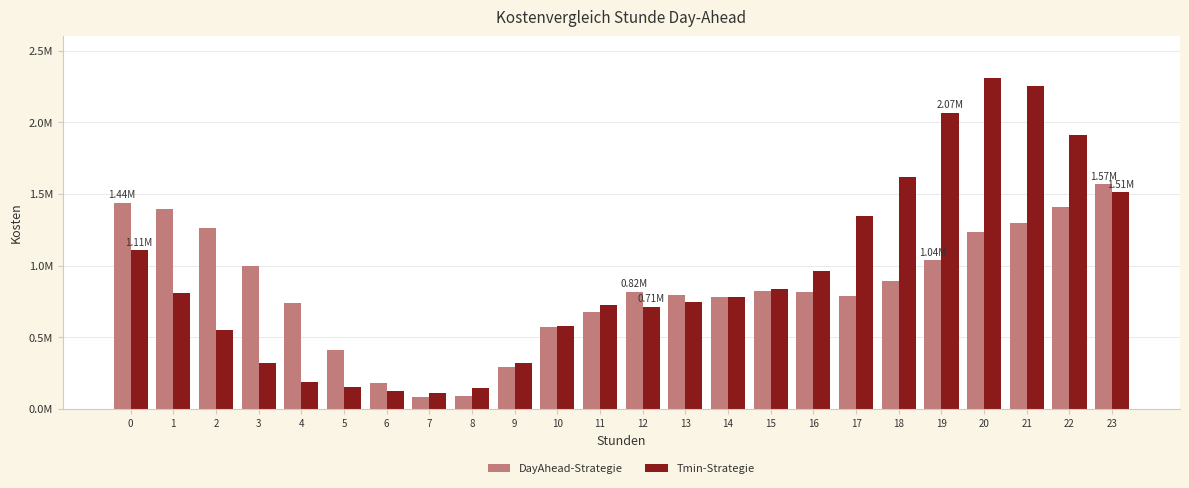

List the labels in order of Tmin-Strategie value, largest first.

20, 21, 19, 22, 18, 23, 17, 0, 16, 15, 1, 14, 13, 11, 12, 10, 2, 9, 3, 4, 5, 8, 6, 7